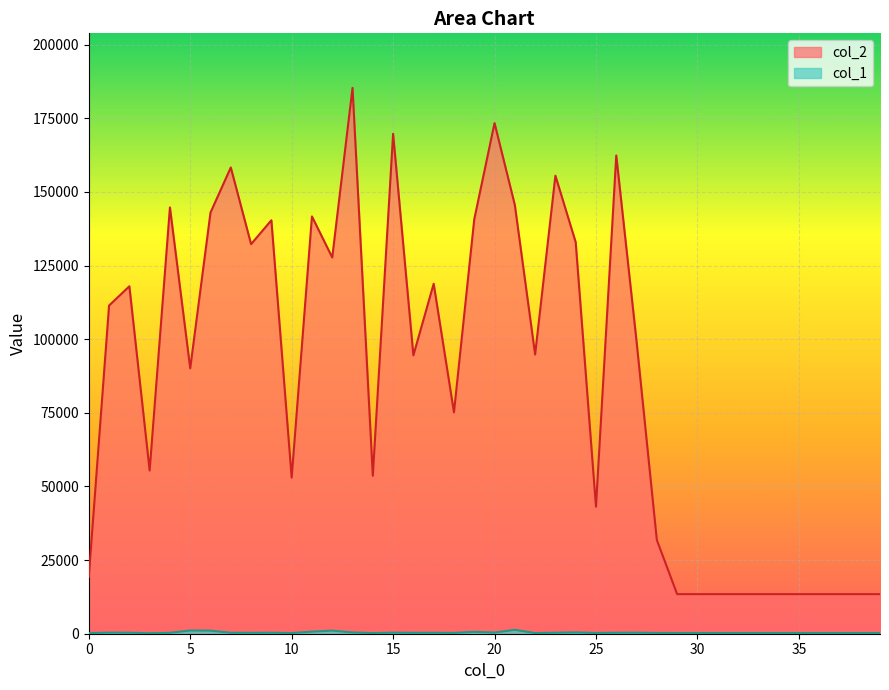

What is the difference between the second highest and minimum values in the col_2 series?

159947